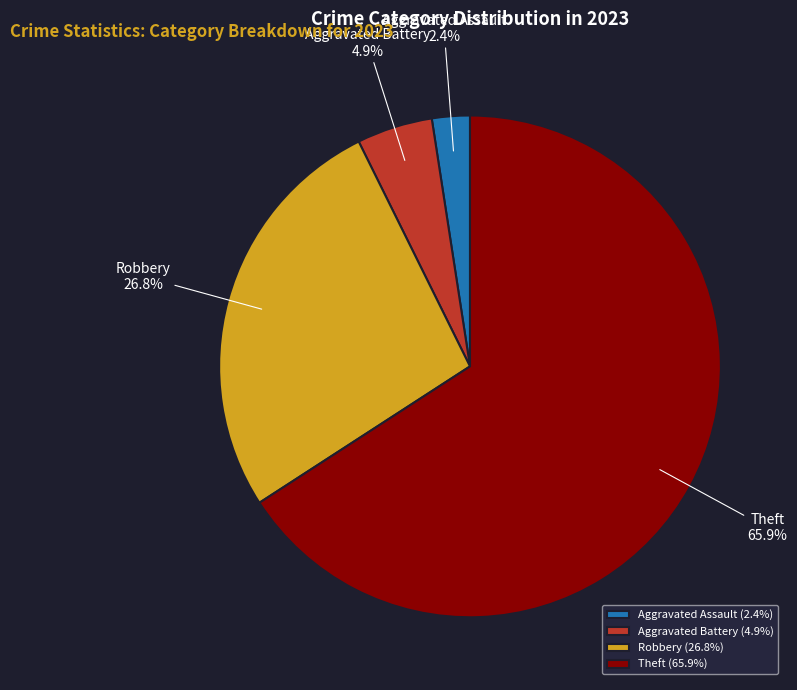

To the nearest percent, what portion does Robbery represent?

27%